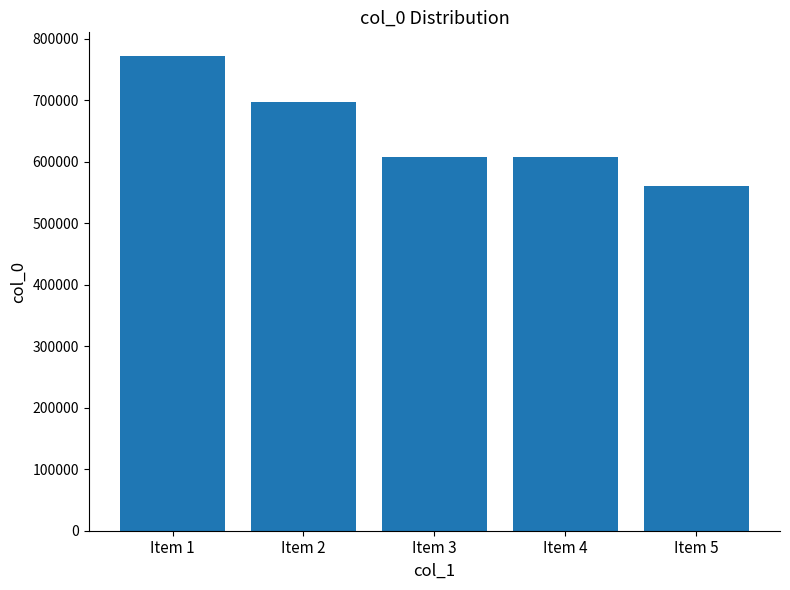

At which label does the data first exceed 608058?

Item 1